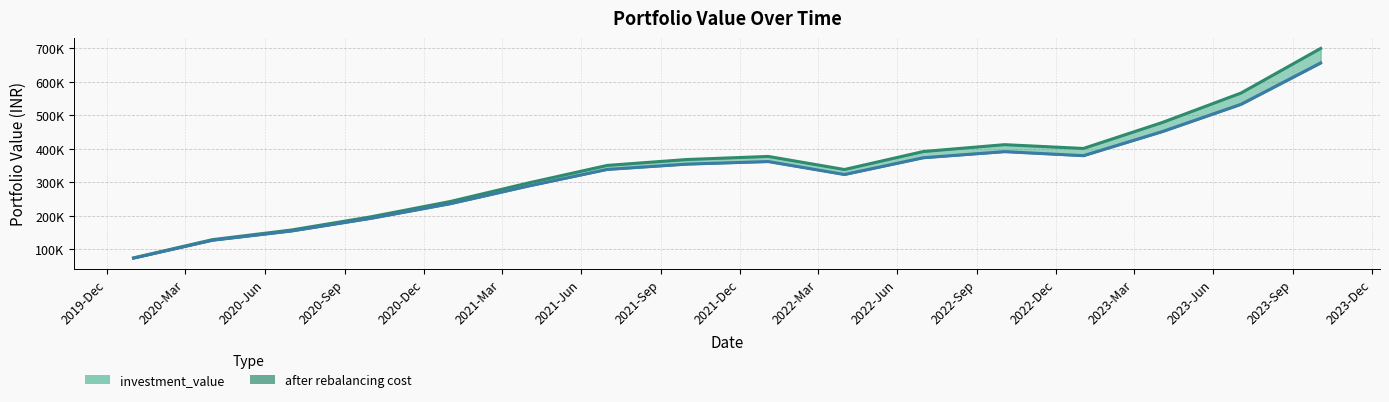

True or false: after rebalancing cost and investment_value cross at least once.

False